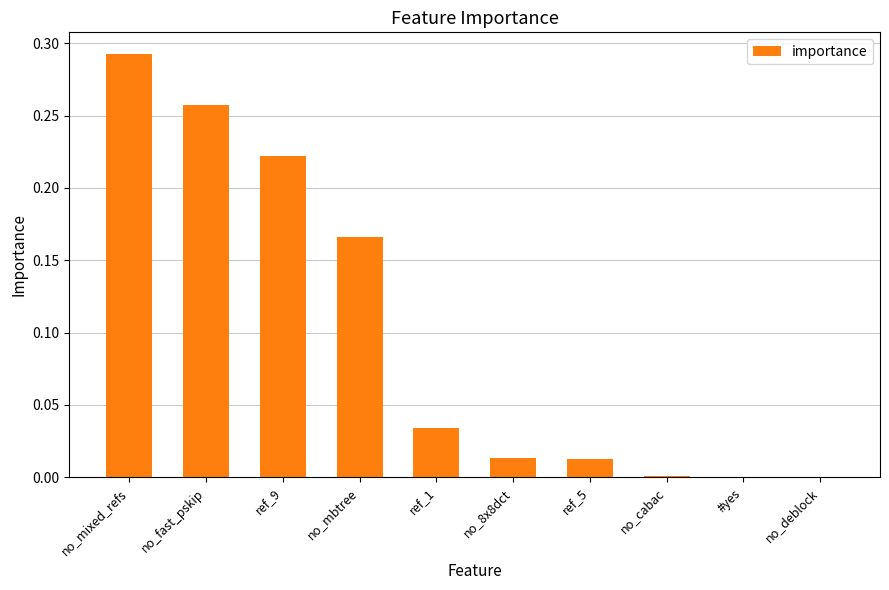

Which has a higher value, no_8x8dct or ref_1?

ref_1